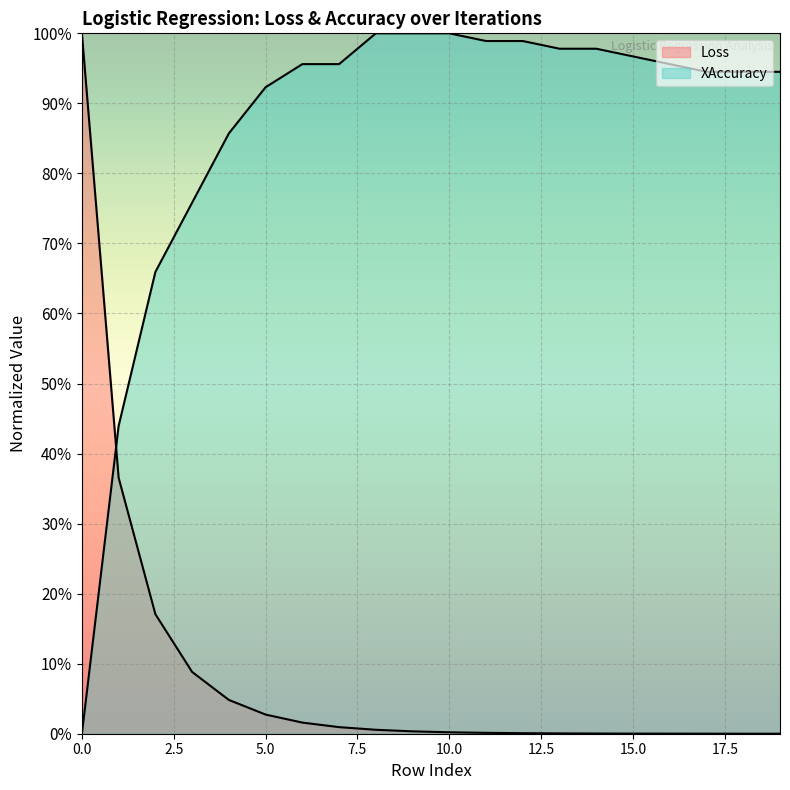

At which label is XAccuracy closest to 50?

1